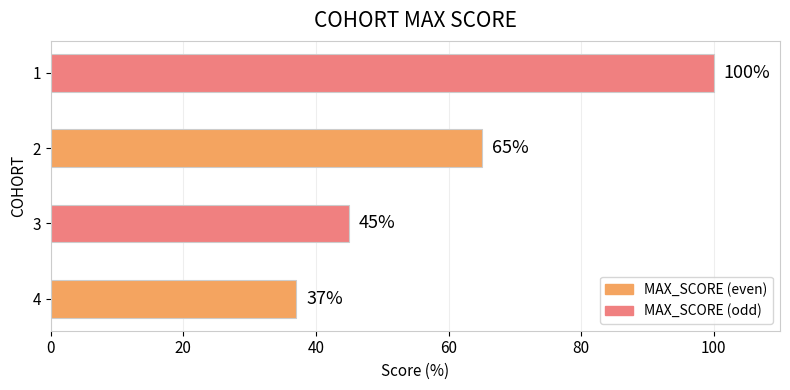

The value at 3 is 45. True or false?

True